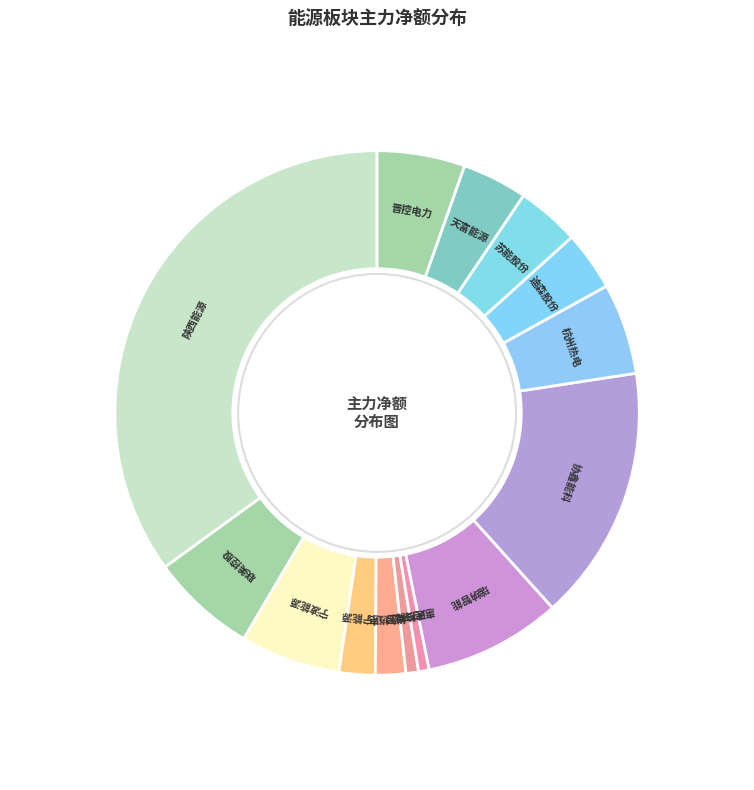

The 惠天热电 slice represents 1% of the pie. True or false?

True